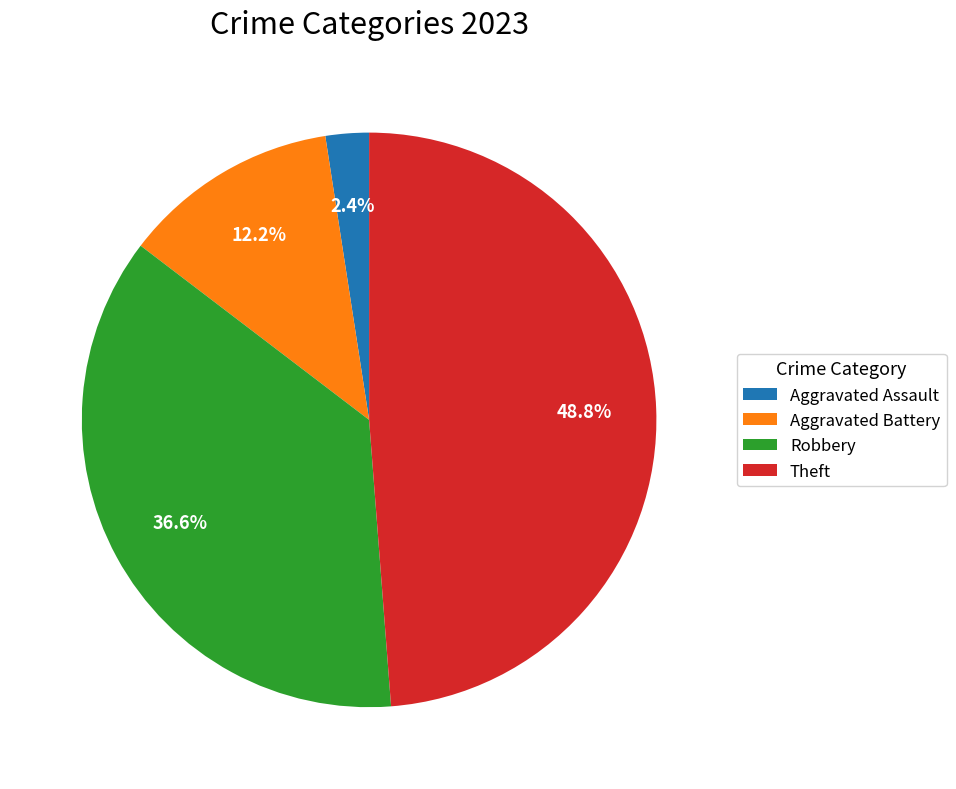

How many slices are in this pie chart?

4